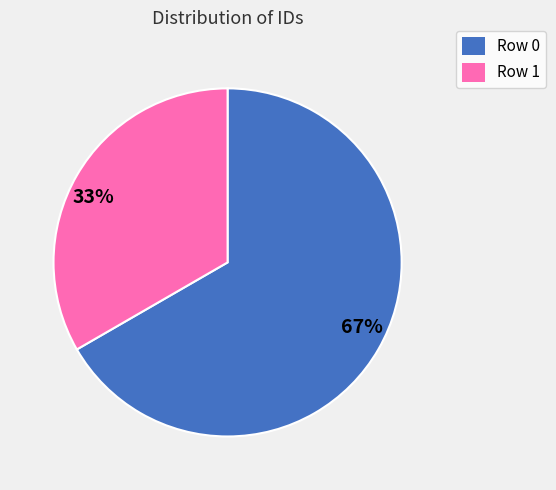

Which has a higher value, 33% or 67%?

67%